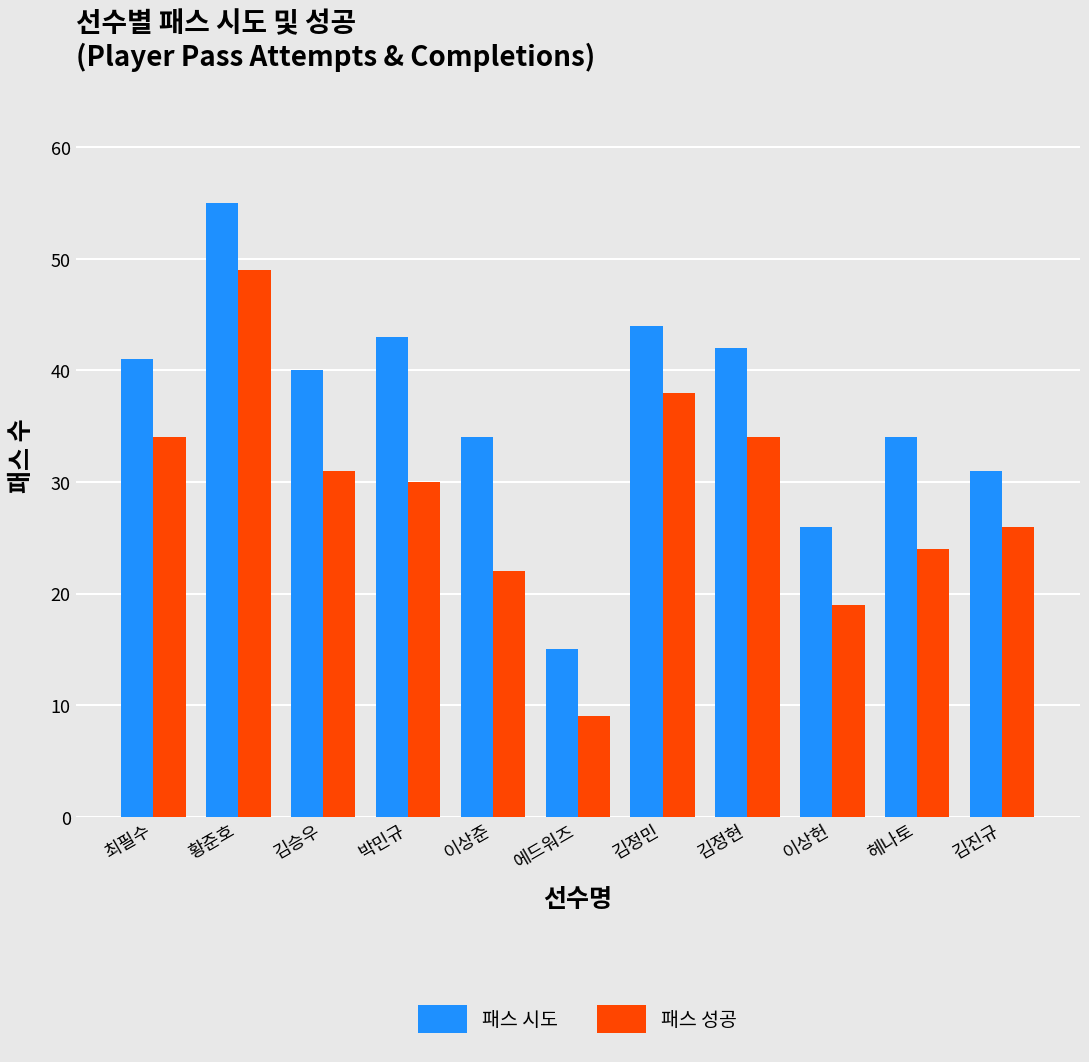

Between 최필수 and 김승우, which series saw the biggest shift?

패스 성공